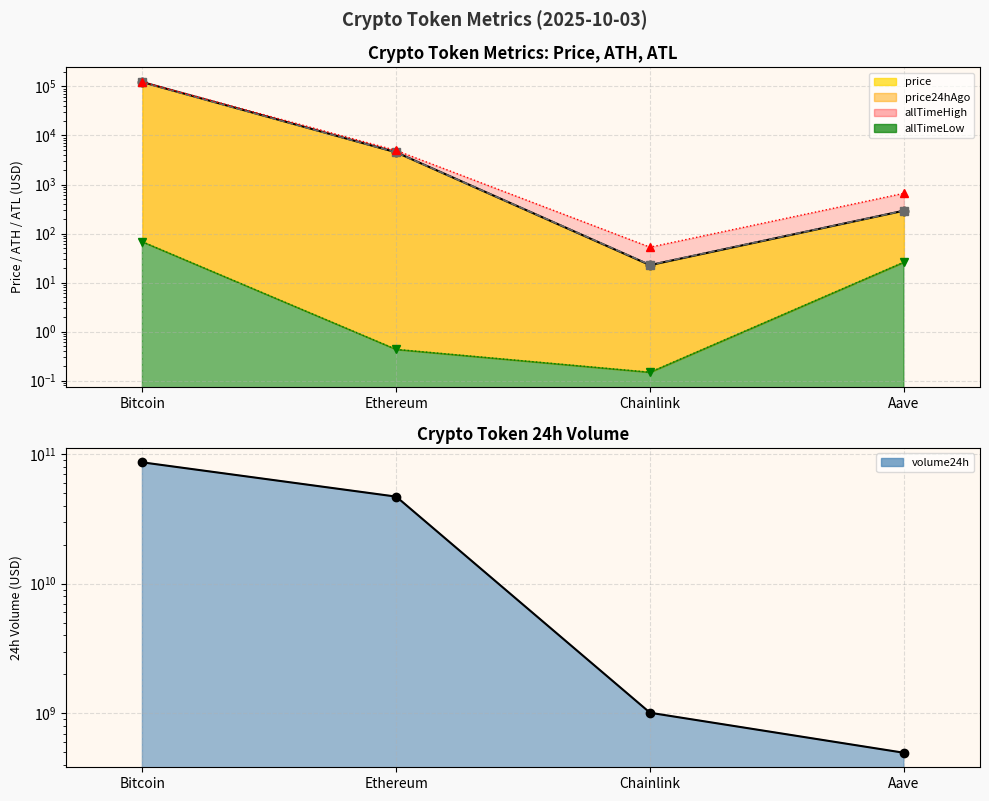

What is the sum of the allTimeLow values at Ethereum and Aave?

26.5